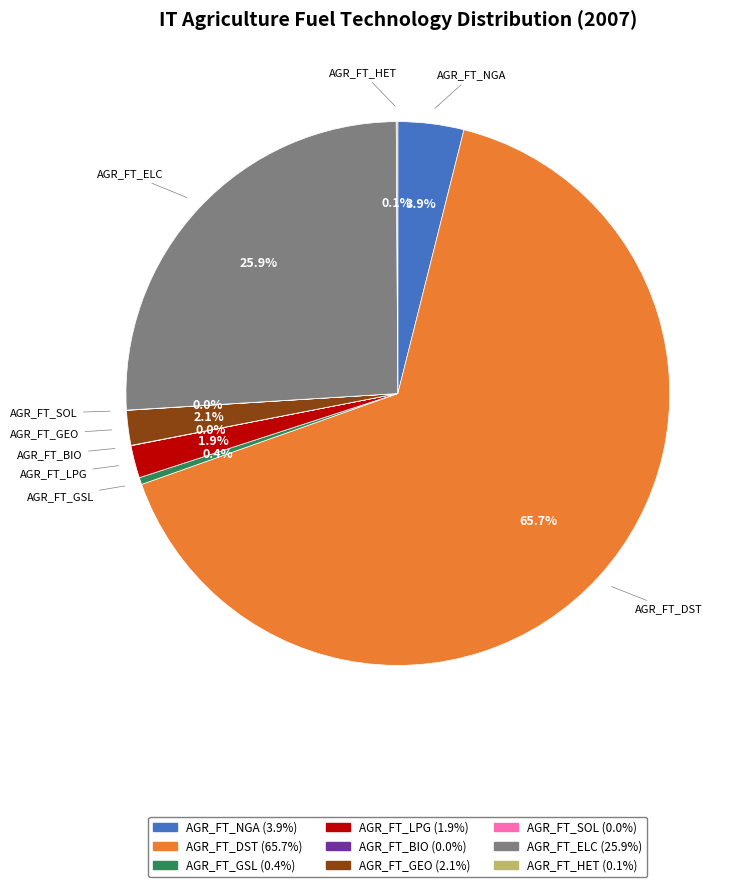

What percentage do AGR_FT_NGA and AGR_FT_GSL together represent?

4.3%